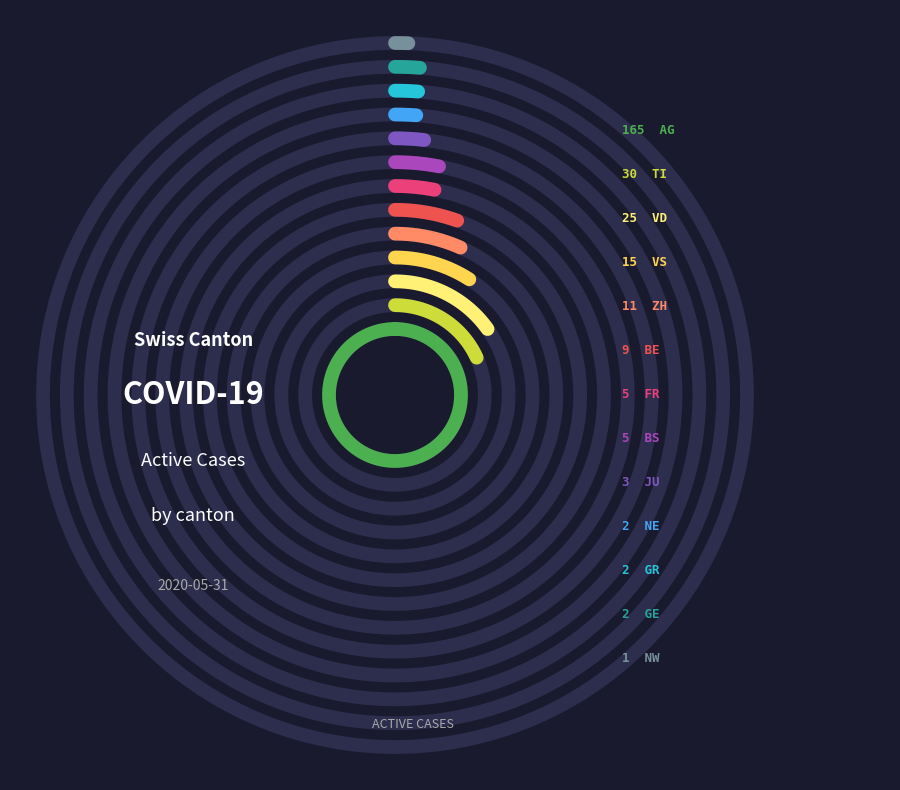

True or false: GR accounts for 11% of the total.

False